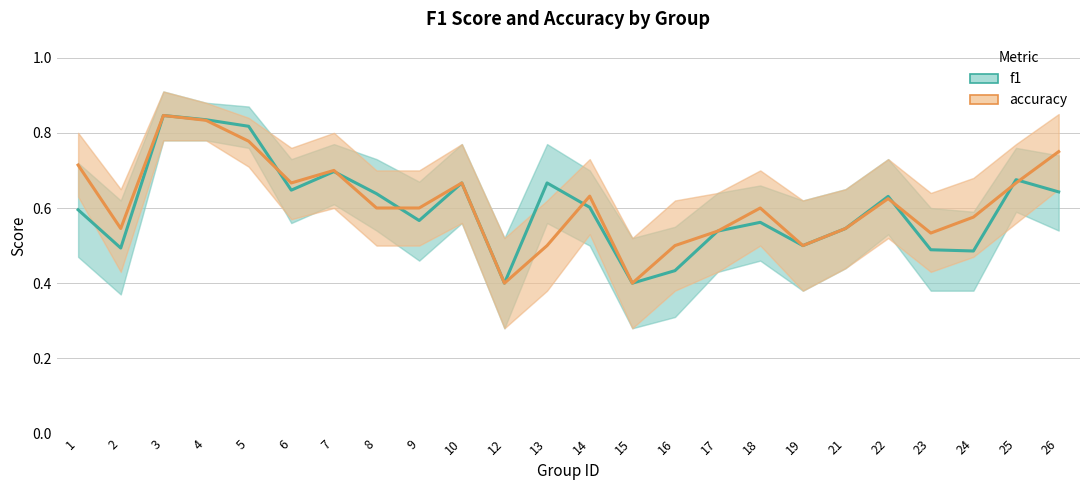

Reading left to right, list all the values displayed in this chart.

f1: 1=0.6	2=0.5	3=0.8	4=0.8	5=0.8	6=0.6	7=0.7	8=0.6	9=0.6	10=0.7	12=0.4	13=0.7	14=0.6	15=0.4	16=0.4	17=0.5	18=0.6	19=0.5	21=0.5	22=0.6	23=0.5	24=0.5	25=0.7	26=0.6
accuracy: 1=0.7	2=0.5	3=0.8	4=0.8	5=0.8	6=0.7	7=0.7	8=0.6	9=0.6	10=0.7	12=0.4	13=0.5	14=0.6	15=0.4	16=0.5	17=0.5	18=0.6	19=0.5	21=0.5	22=0.6	23=0.5	24=0.6	25=0.7	26=0.8